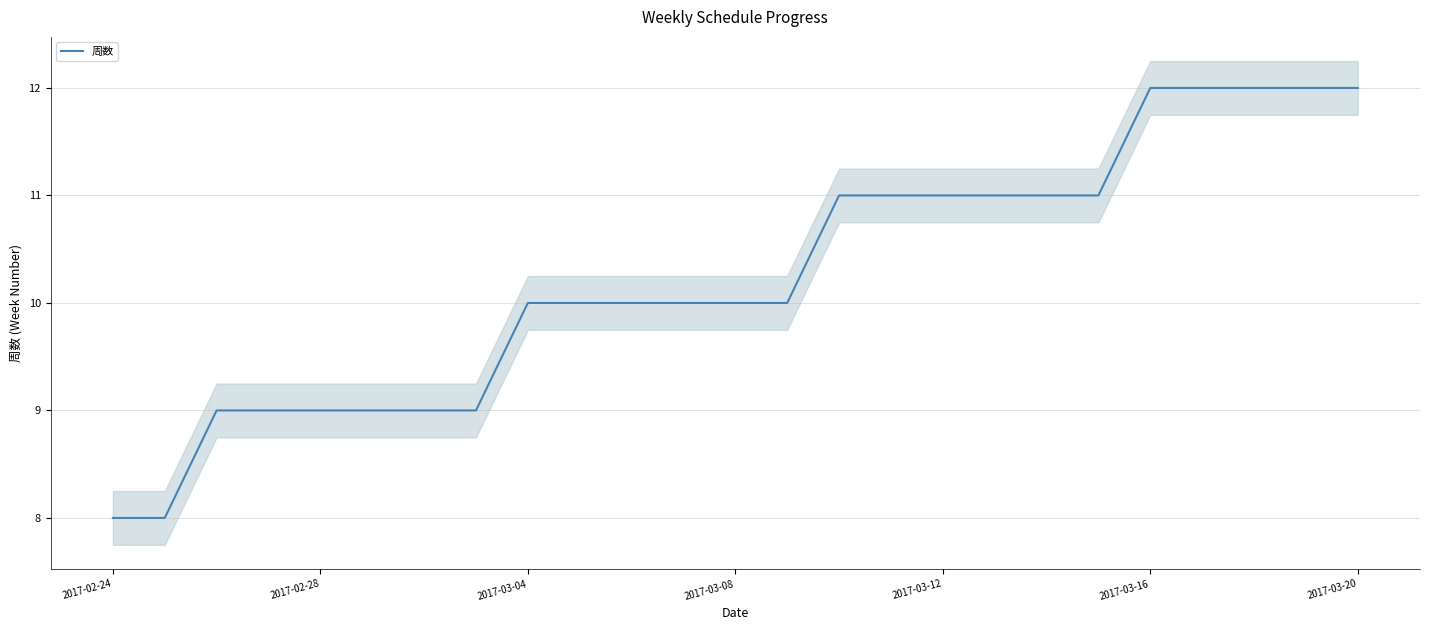

What is the maximum value shown in the chart?

12